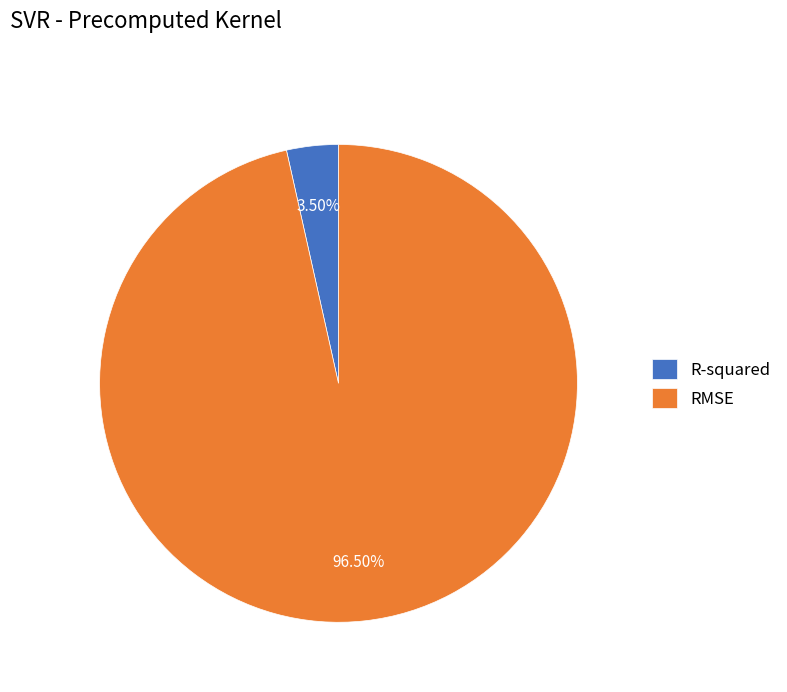

Combined, what portion of the pie is R-squared and RMSE?

100.0%